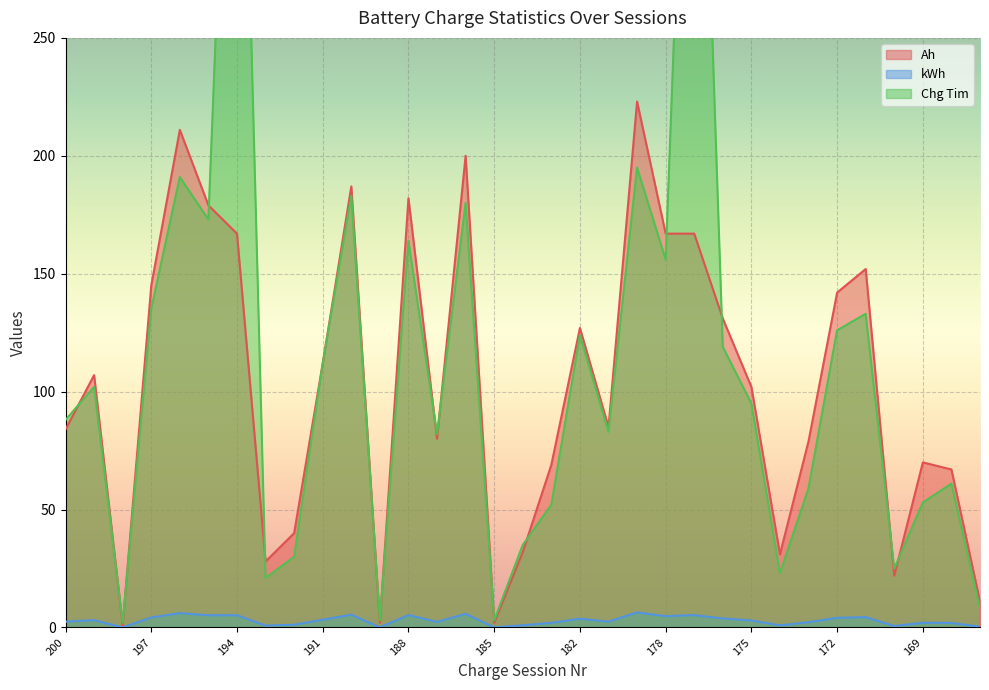

Reading left to right, what are all the values shown in this chart?

Ah: 84.0	107.0	1.0	145.0	211.0	179.0	167.0	28.0	40.0	112.0	187.0	2.0	182.0	80.0	200.0	2.0	32.0	69.0	127.0	85.0	223.0	167.0	167.0	131.0	102.0	31.0	79.0	142.0	152.0	22.0	70.0	67.0	11.0
kWh: 2.5	3.1	0.1	4.2	6.1	5.2	5.2	0.8	1.2	3.3	5.4	0.1	5.3	2.4	5.8	0.1	0.9	2.0	3.7	2.5	6.4	4.8	5.3	3.8	3.0	0.9	2.2	4.1	4.4	0.7	2.0	1.9	0.3
Chg Tim: 88.0	102.0	2.0	135.0	191.0	173.0	479.0	21.0	30.0	112.0	183.0	3.0	164.0	82.0	180.0	3.0	35.0	52.0	124.0	83.0	195.0	156.0	479.0	119.0	95.0	23.0	59.0	126.0	133.0	25.0	53.0	61.0	8.0